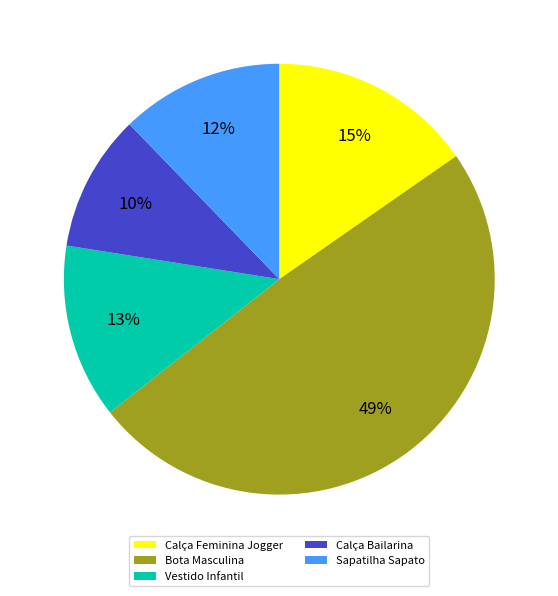

Approximately how many times larger is the value at Calça Bailarina compared to Sapatilha Sapato?

0.8